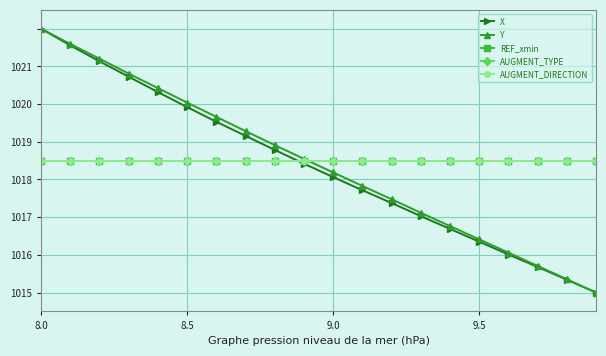

Is this an area chart (filled region under the line)?

No